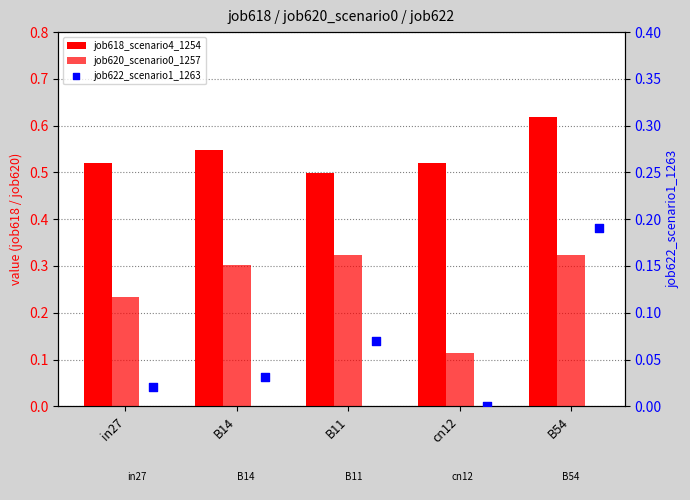

At how many categories does at least one series exceed 0?

5